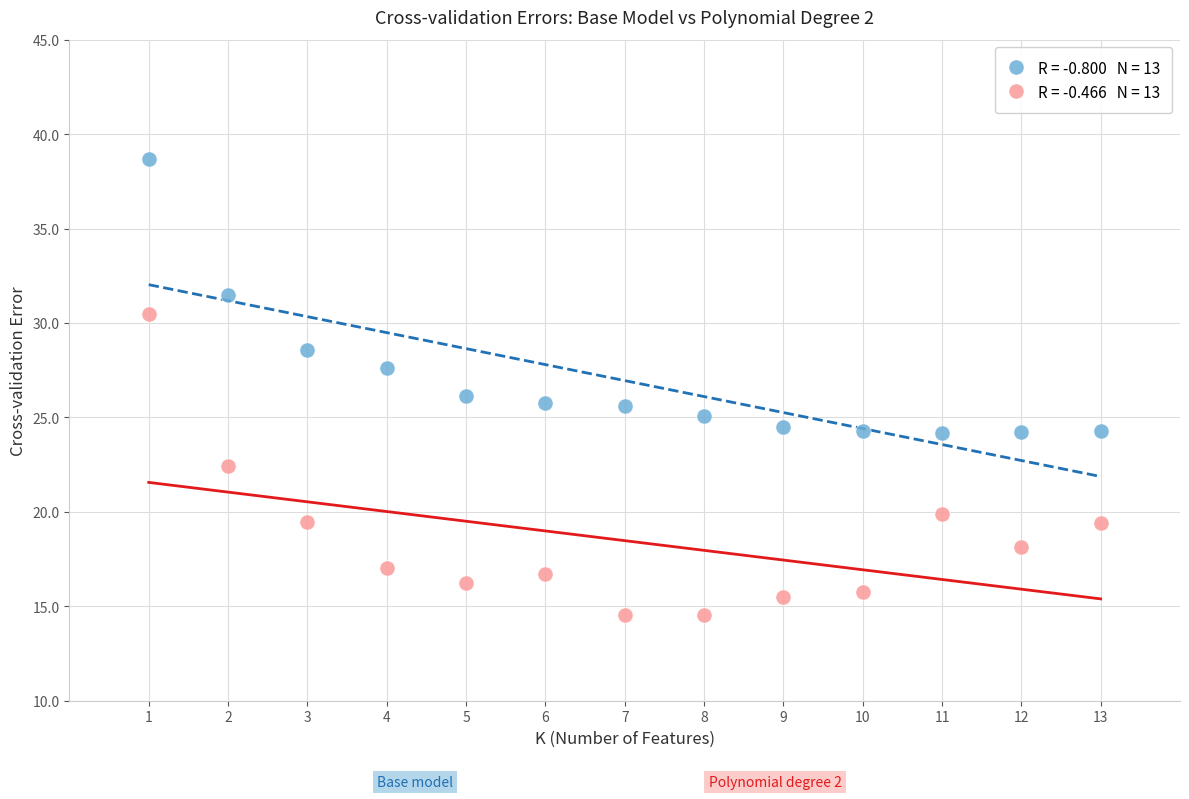

Across all data points, what is the range of Y values (max minus min)?

24.1